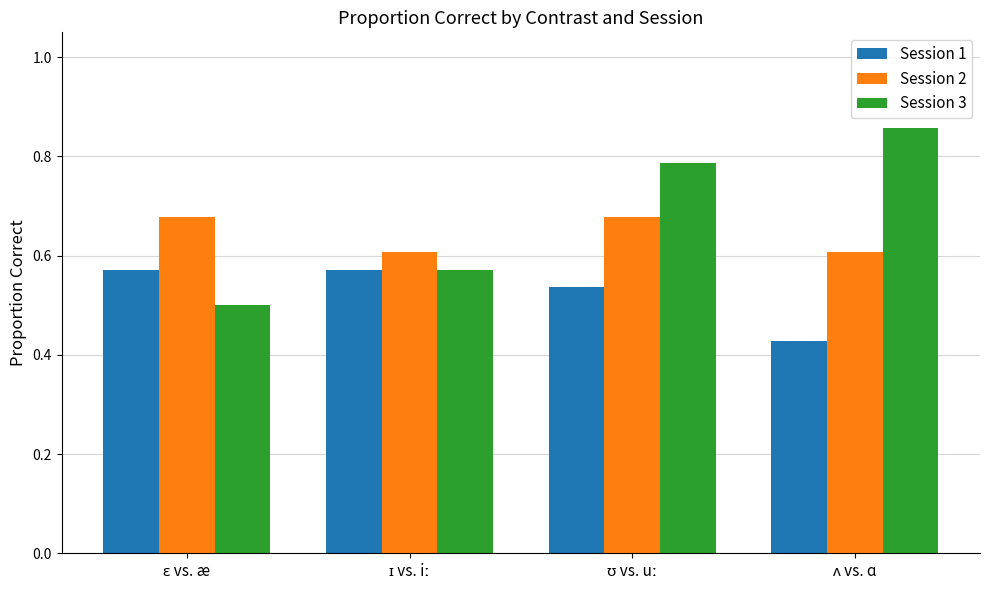

List the series in order of their peak value, highest first.

Session 3, Session 2, Session 1